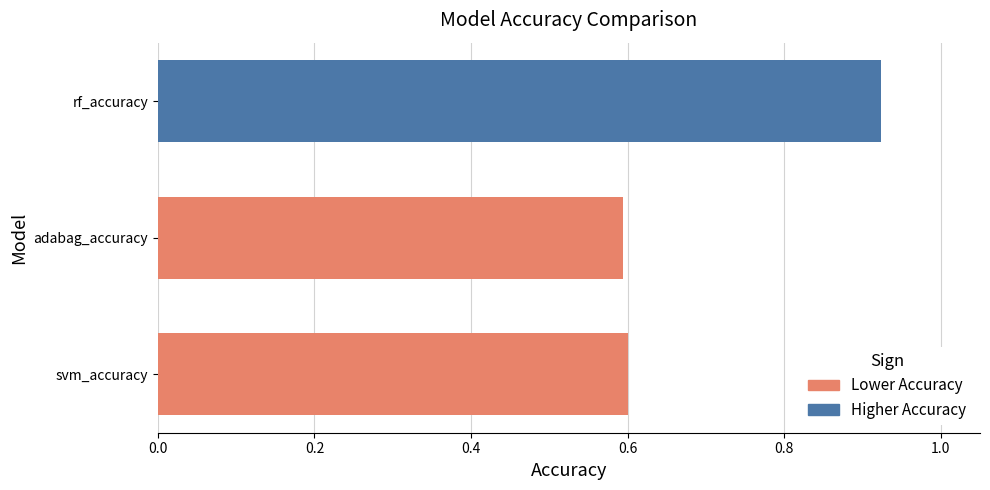

Count the values in the range 0 to 1.

3